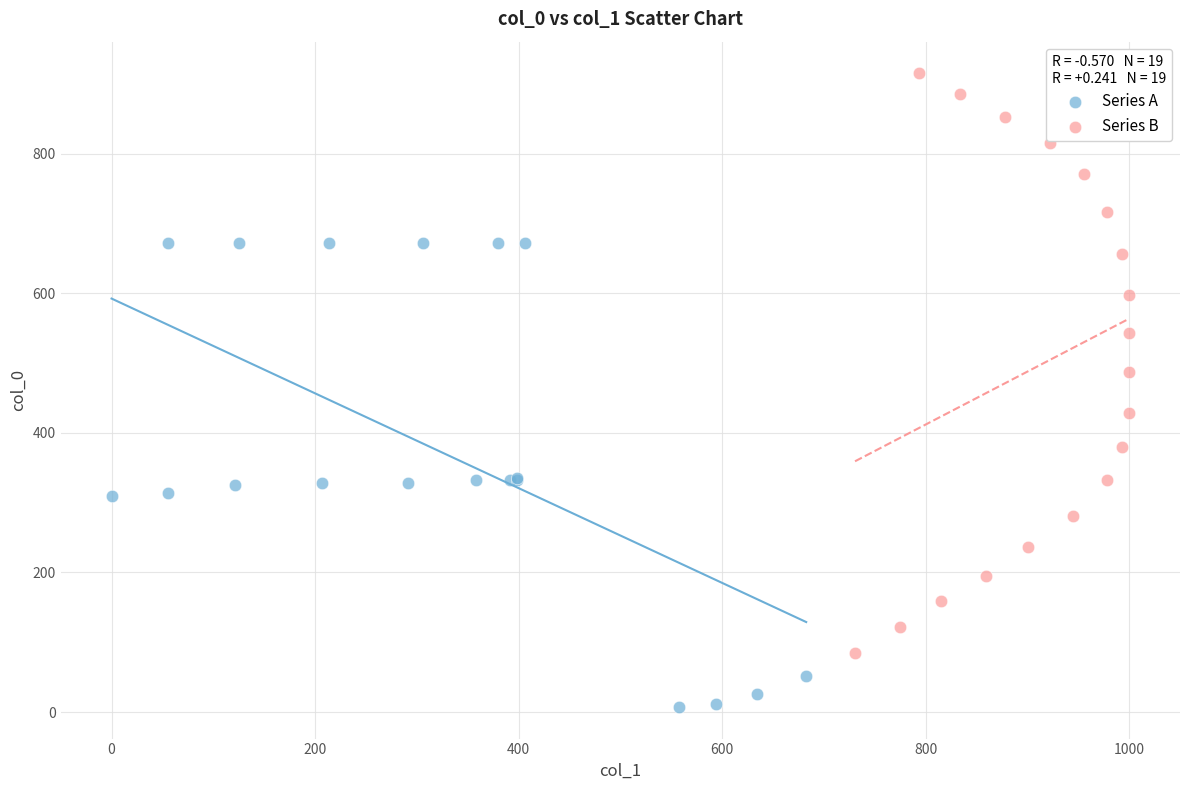

Which series contains the lowest Y value?

Series A